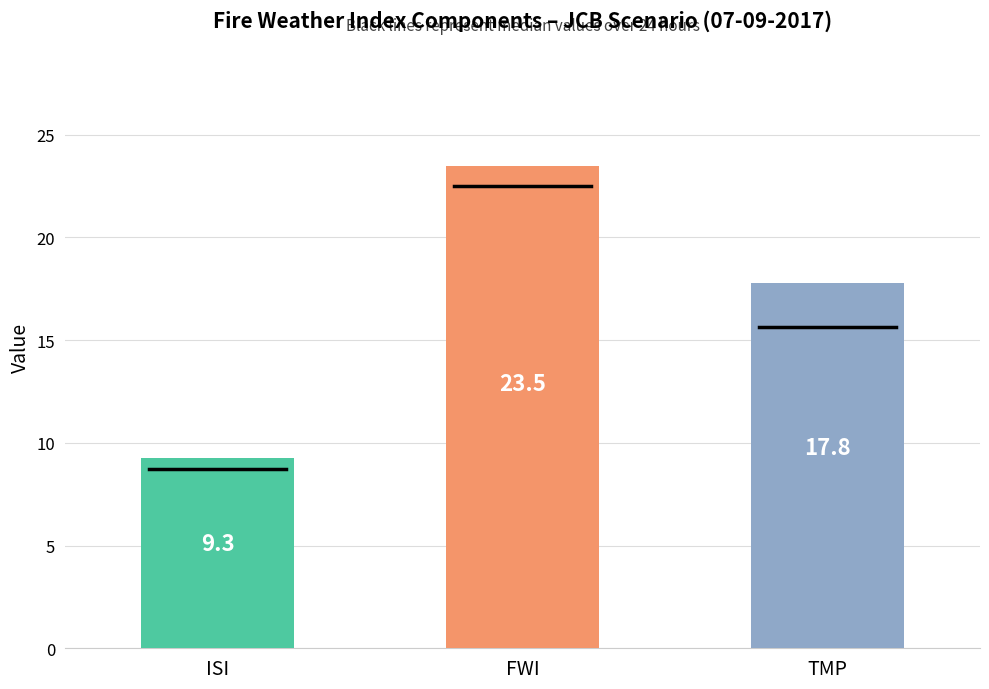

Which series has the widest spread of values?

TMP